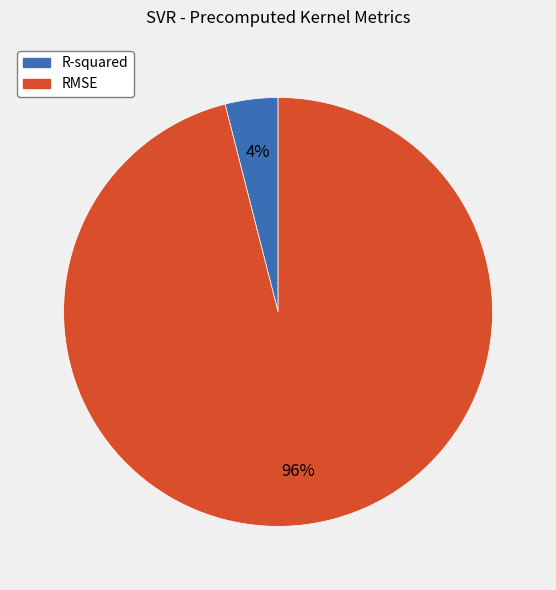

Count the number of slices in the pie.

2